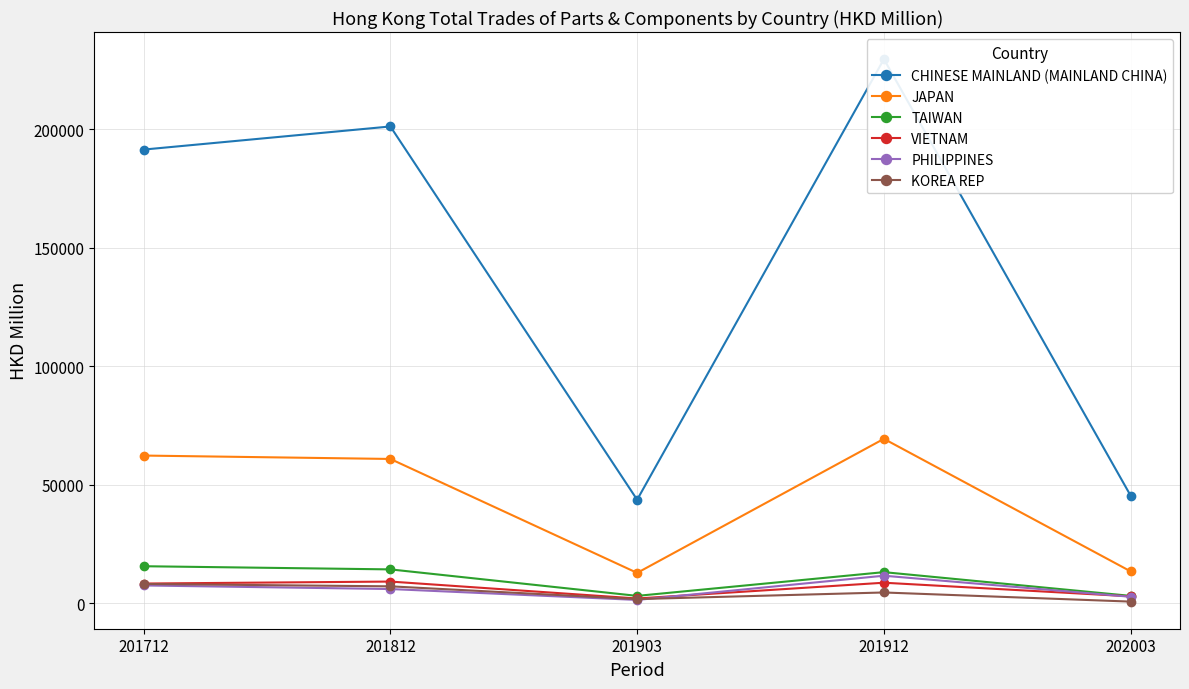

True or false: PHILIPPINES has a value of 2683.5 at 202003.

True